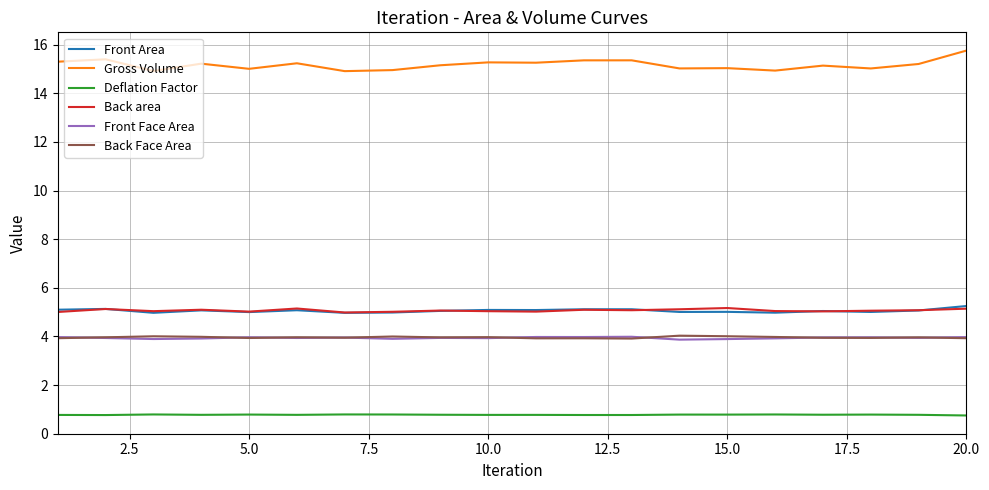

Is this an area chart (filled region under the line)?

No